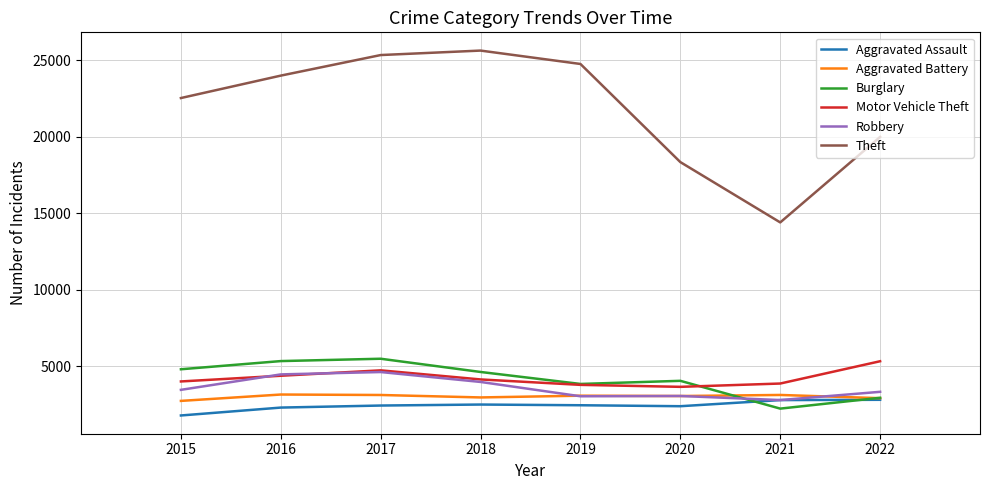

True or false: Aggravated Assault and Theft intersect in this chart.

False